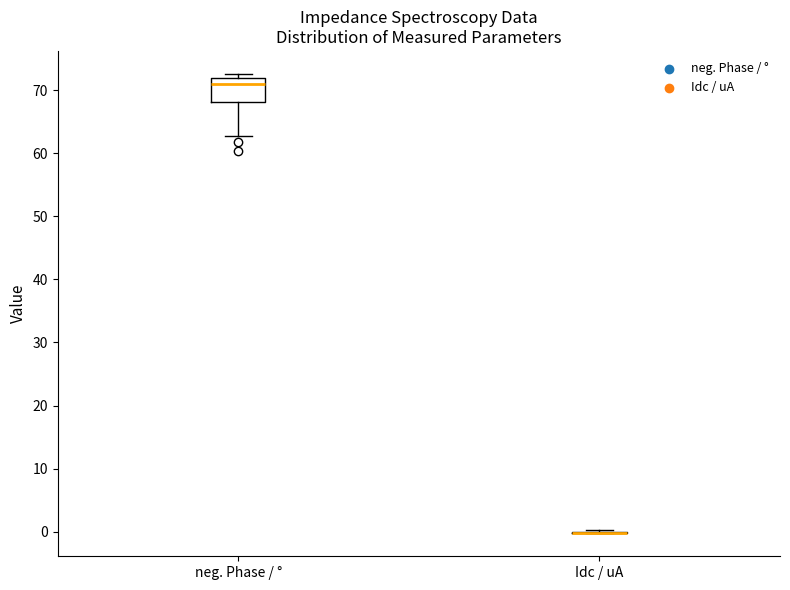

Comparing the boxes themselves (not the whiskers), which one is the tallest?

neg. Phase / °